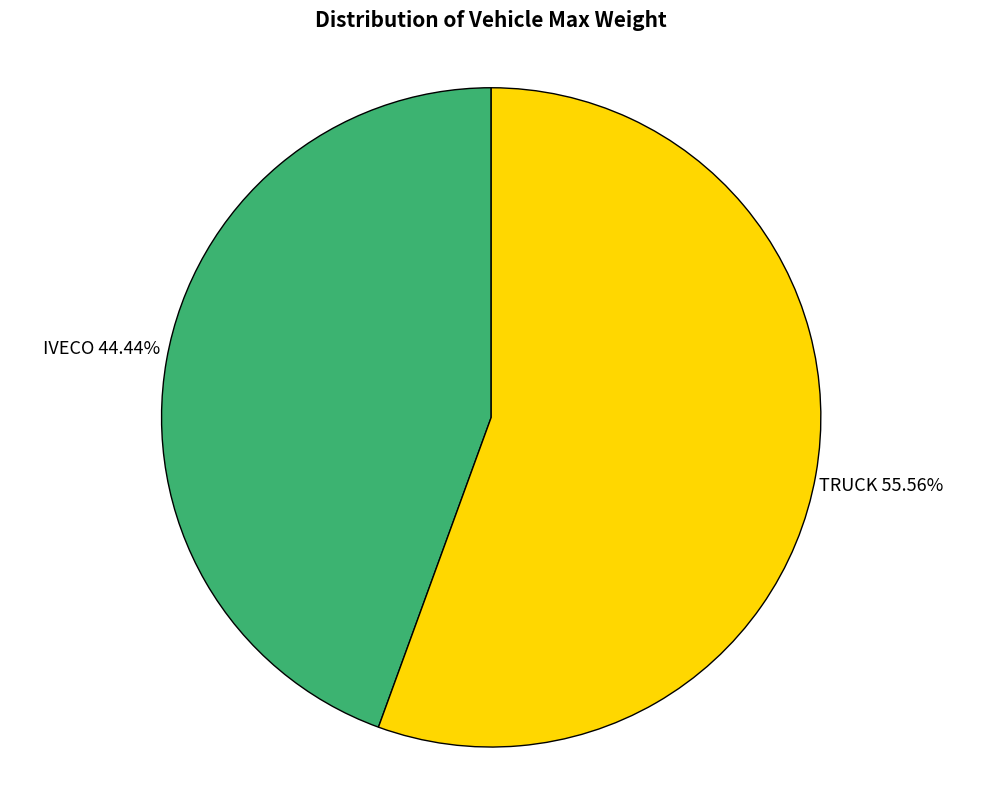

Which category has the smallest portion of the pie?

IVECO